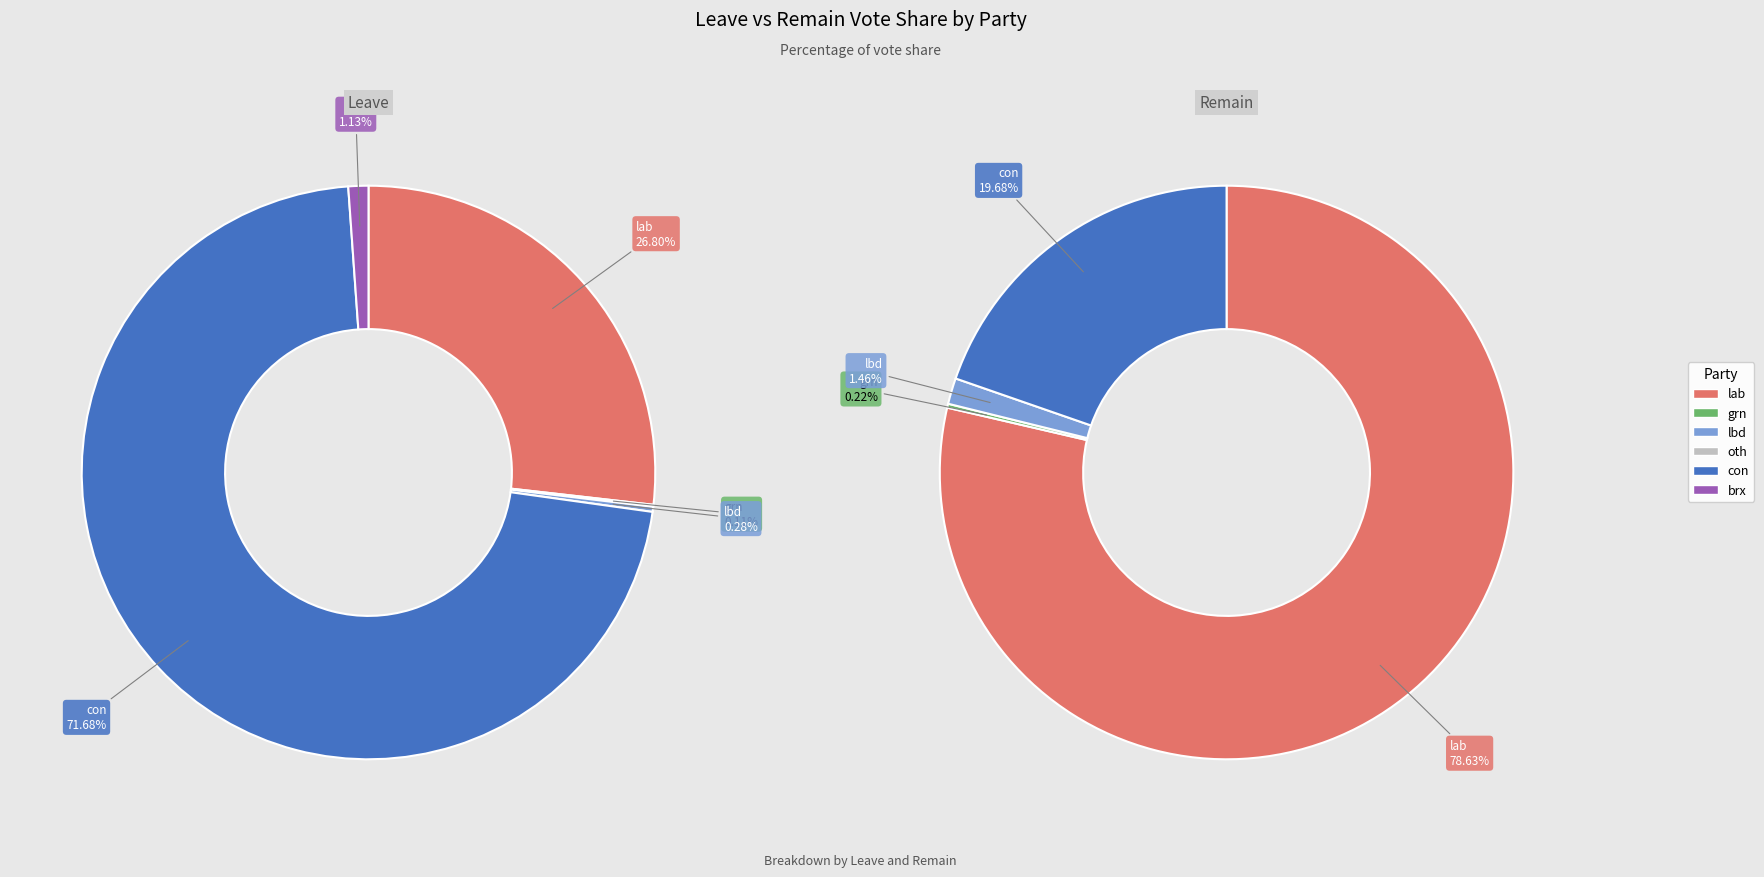

To the nearest percent, what is the average slice percentage?

17%